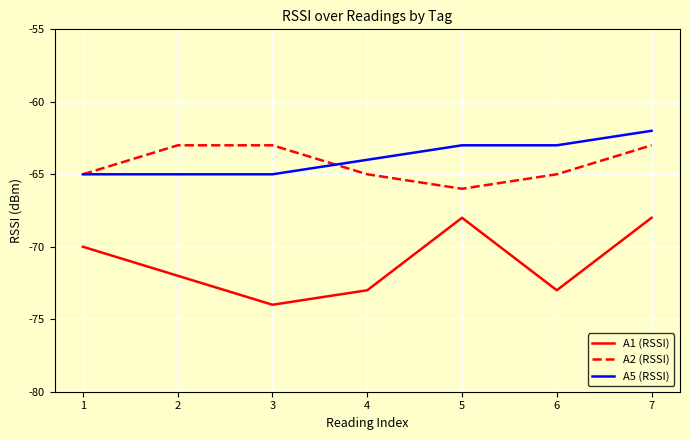

What is the greatest value displayed?

-62